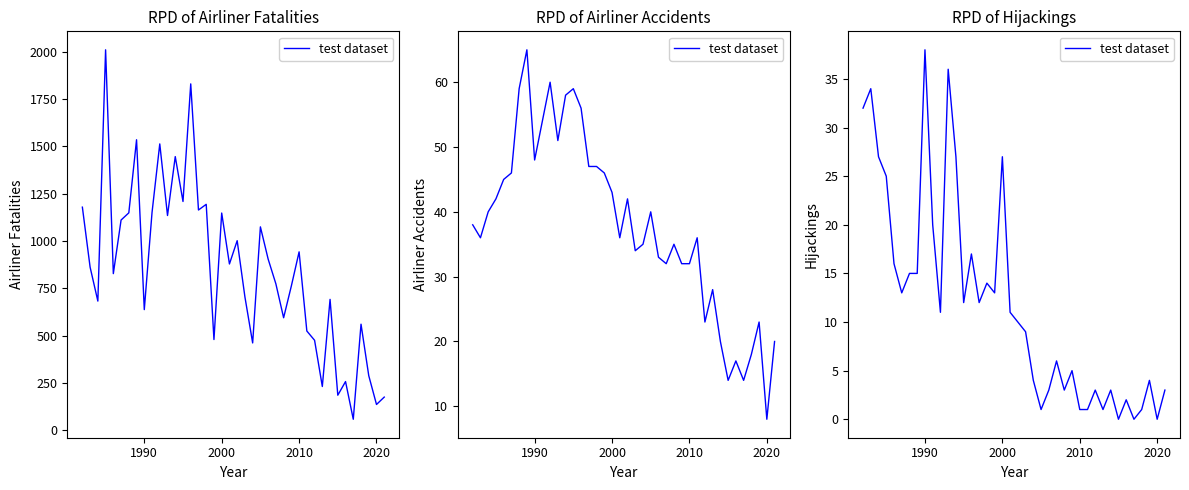

What is the sum of all values?

475